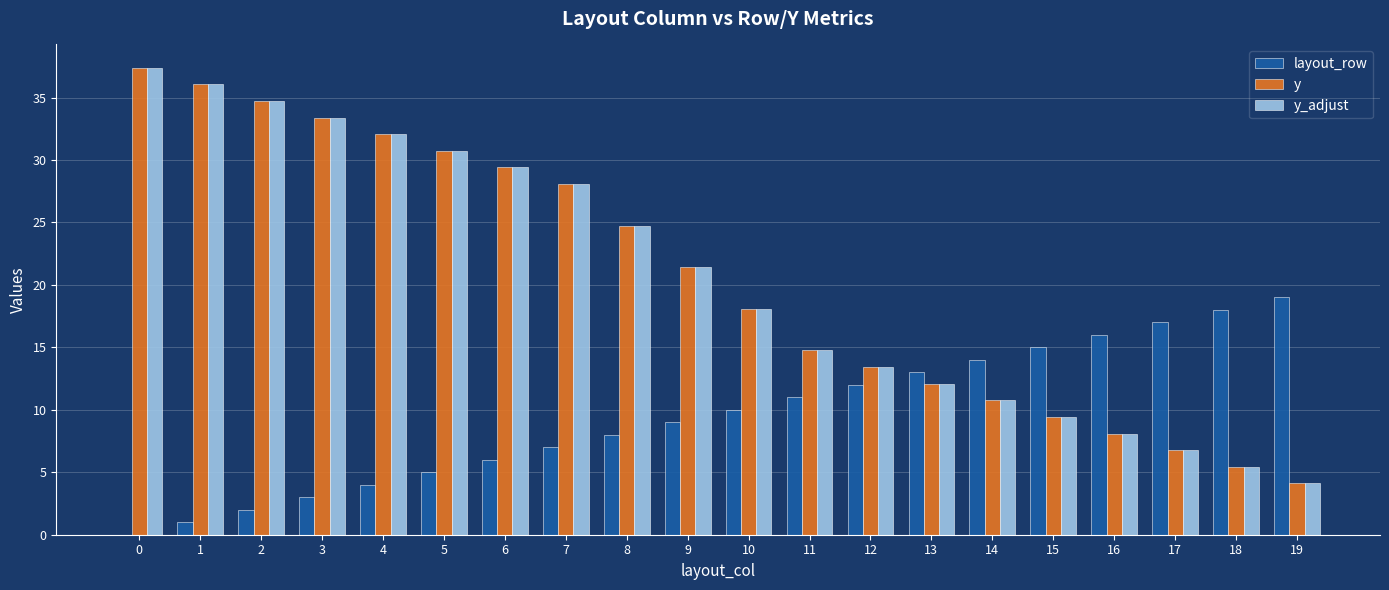

What is the average value of the y series?

20.5